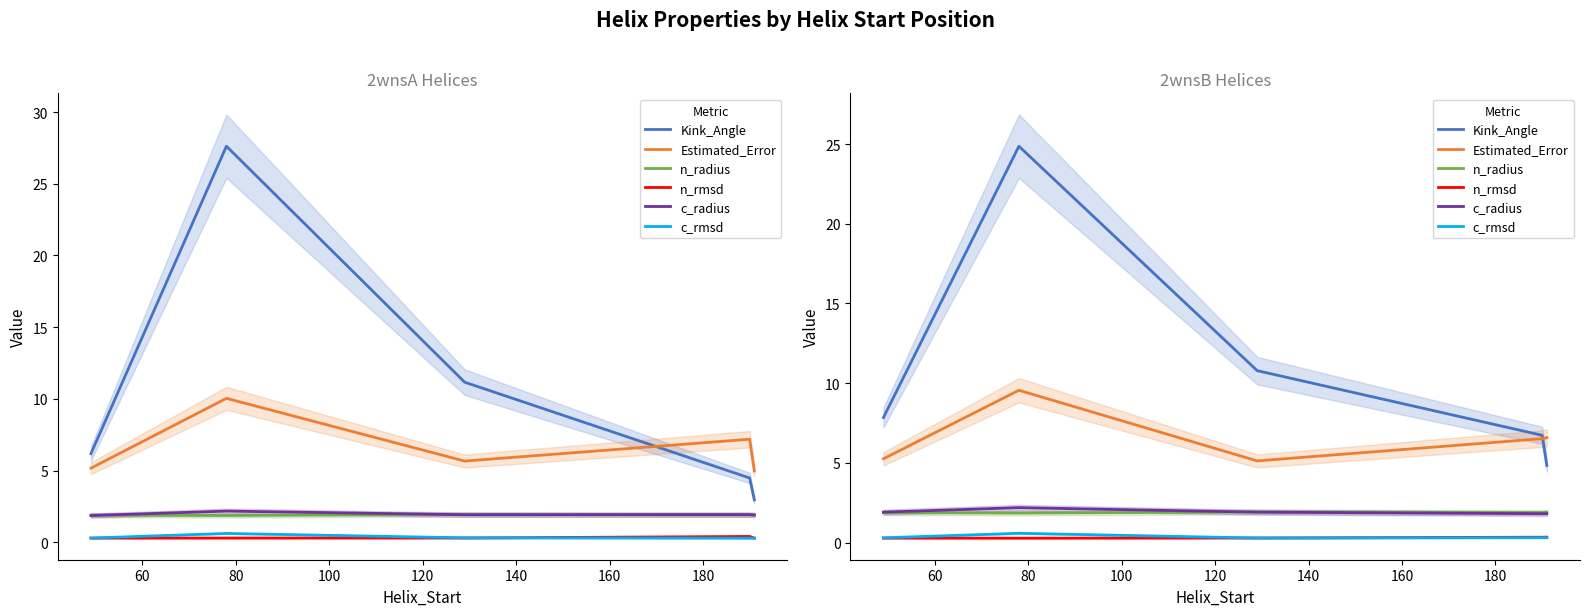

What is the difference between the c_radius values at 60 and 80?

0.3